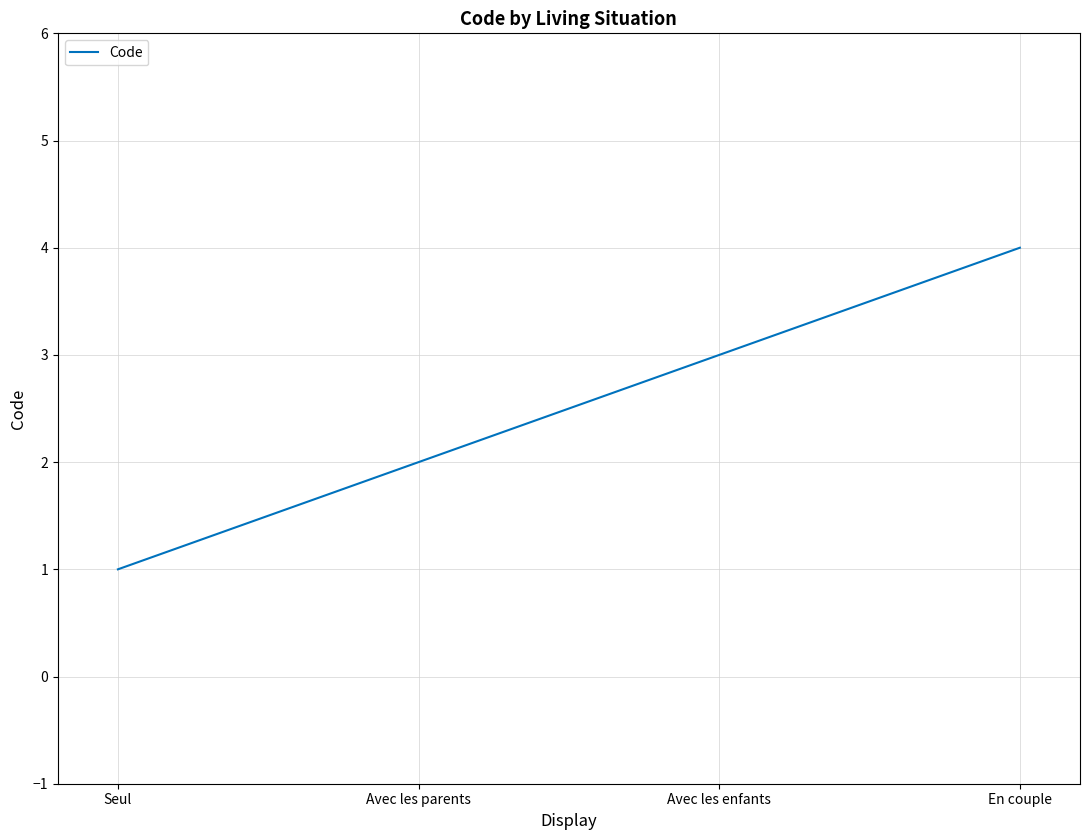

Which has a higher value, Avec les parents or Avec les enfants?

Avec les enfants